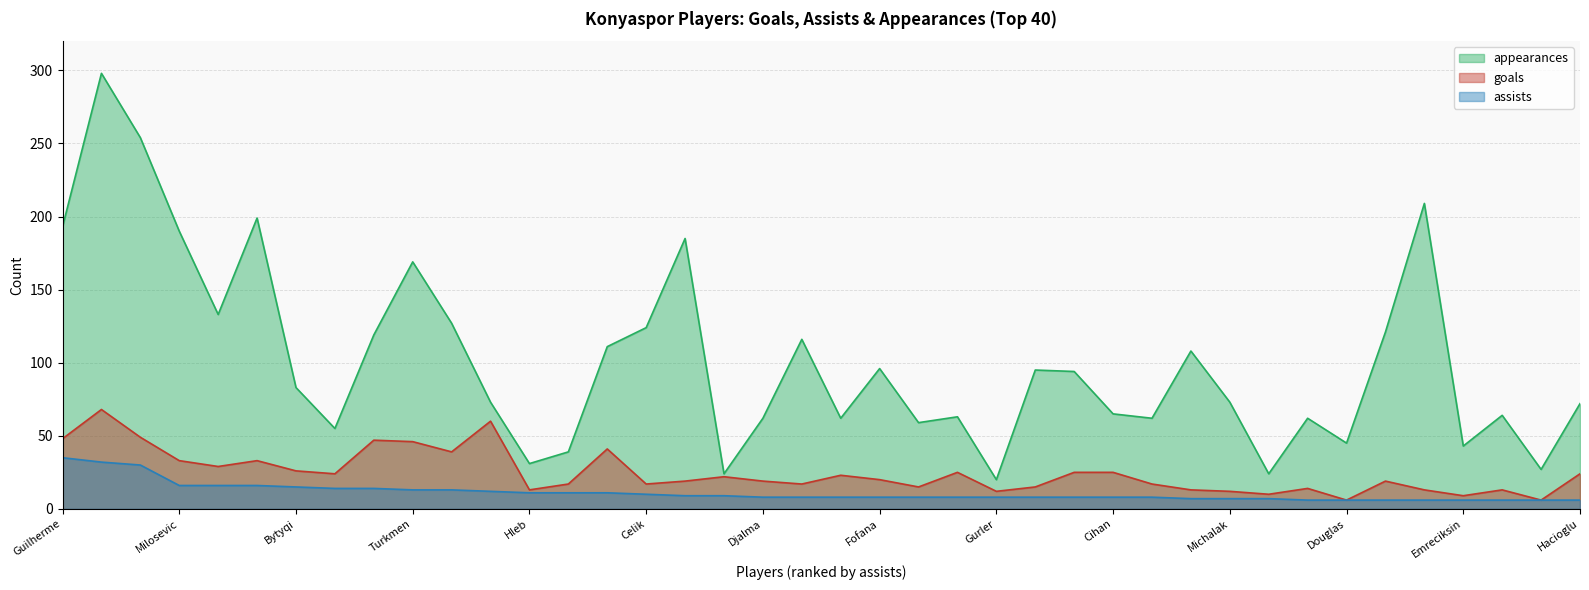

The appearances series shows 101 at Michalak. True or false?

False